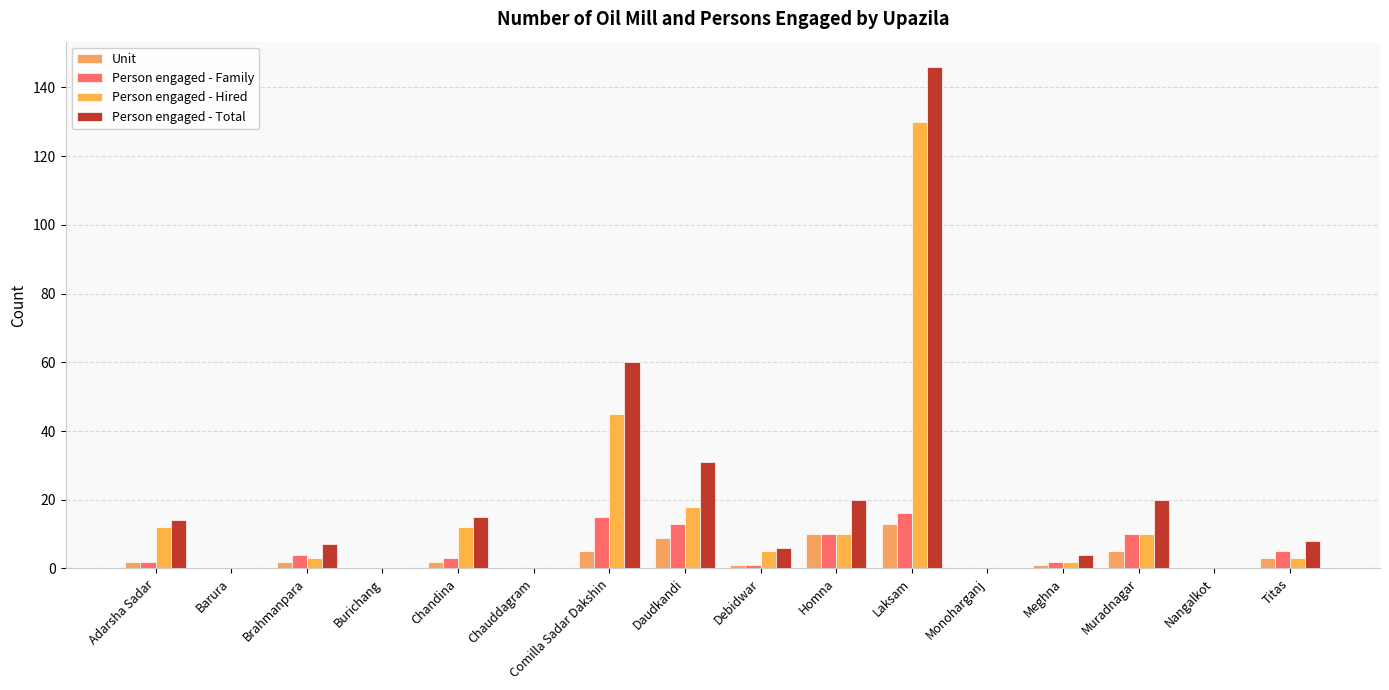

Which series changed the most between Brahmanpara and Comilla Sadar Dakshin?

Person engaged - Total